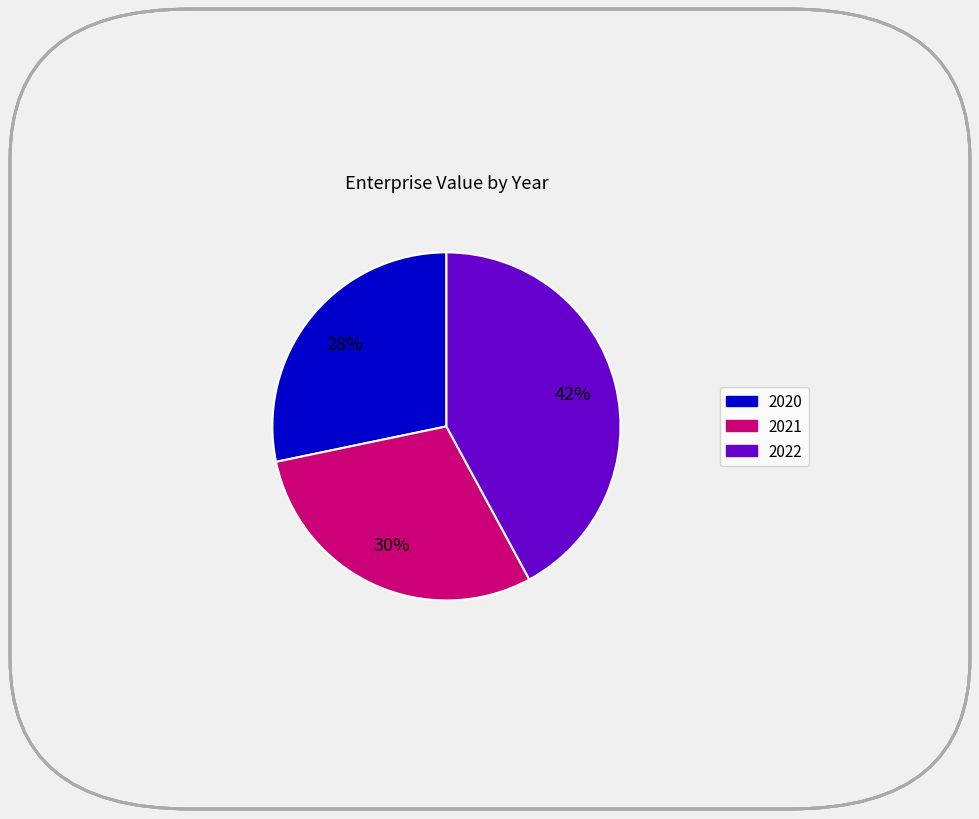

Do 2022 and 2020 together represent more than half of the pie?

Yes